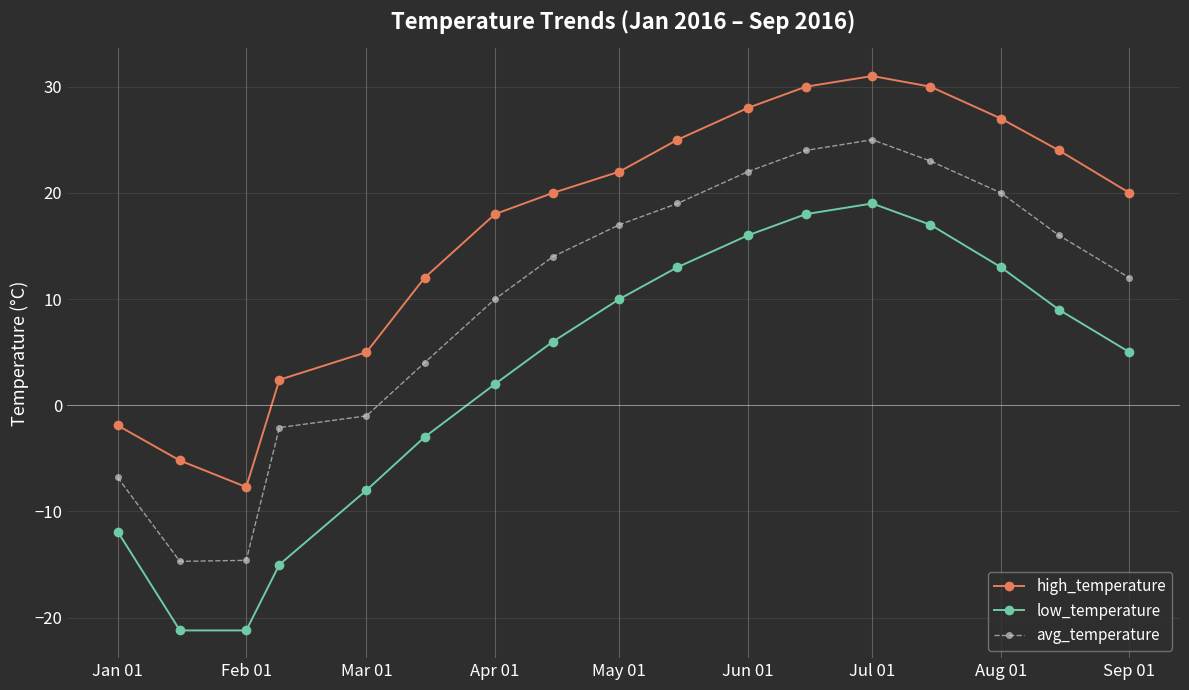

What is the value of the low_temperature point at the 16th from the left?

9.0